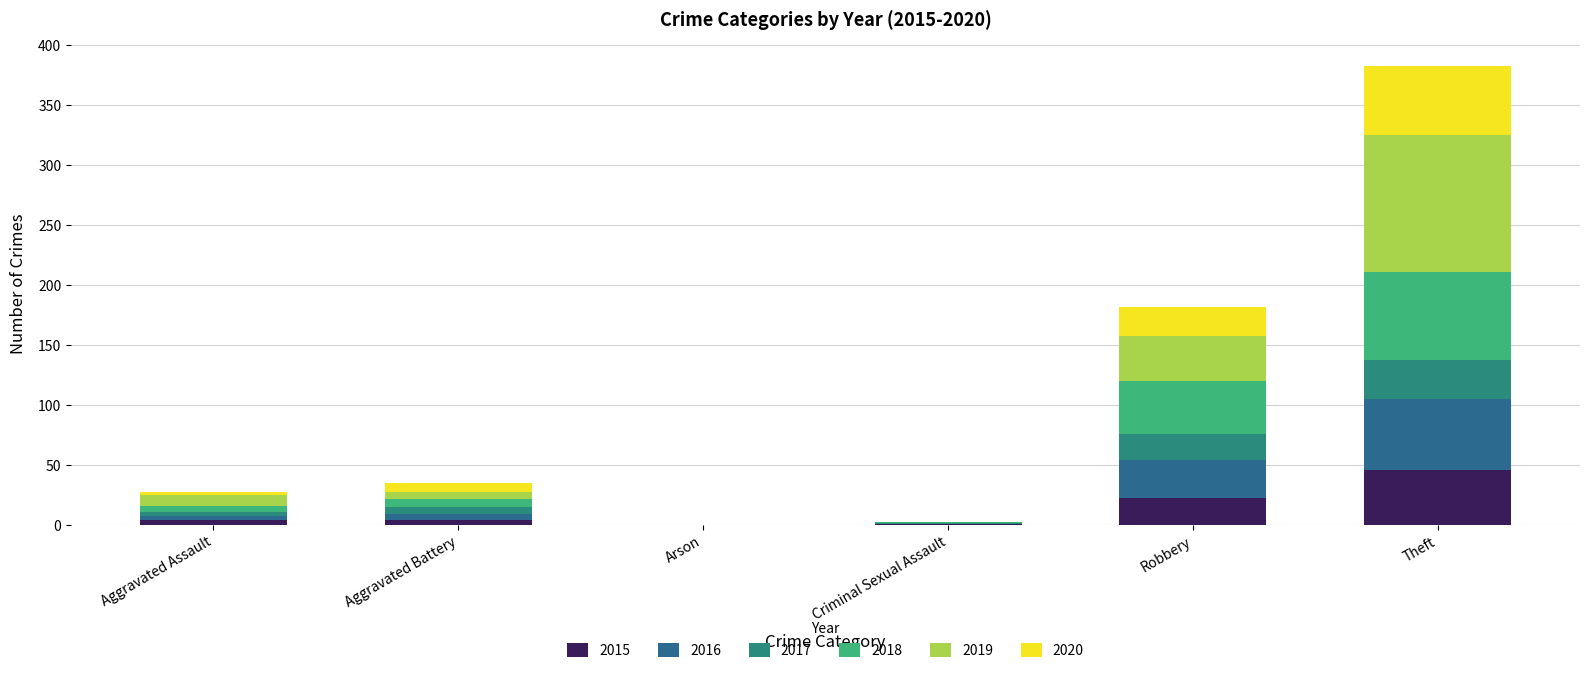

Does the chart contain stacked bars?

Yes